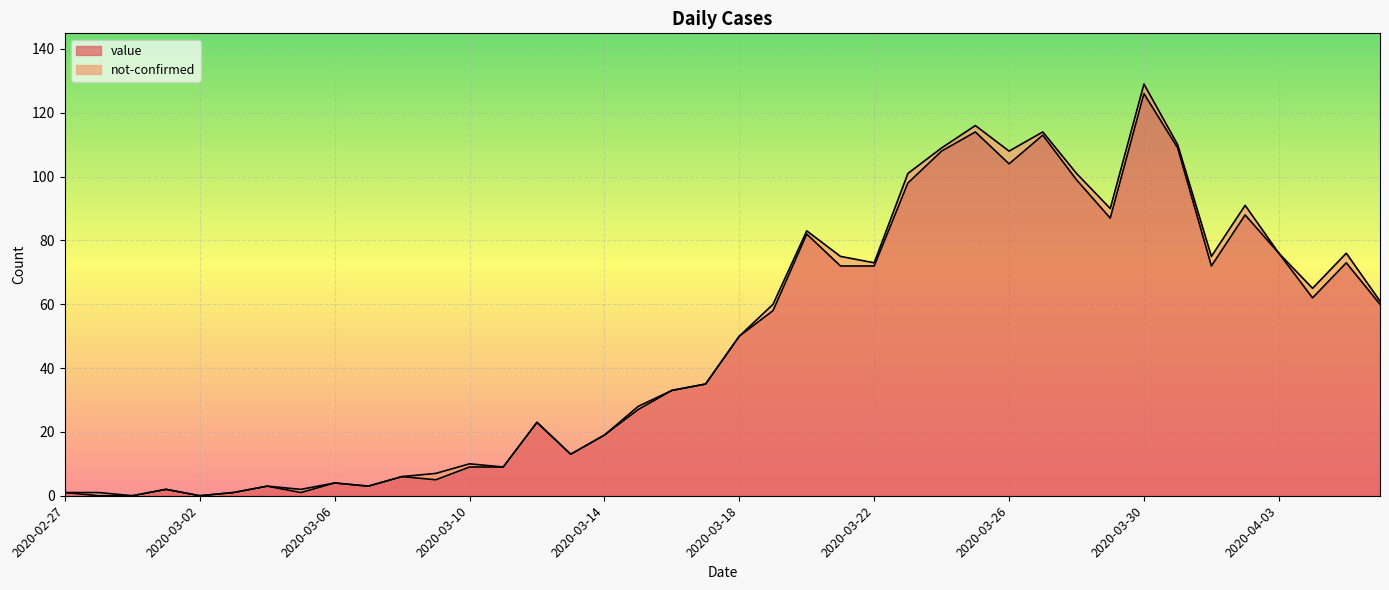

At which category does the chart reach its minimum across all series?

2020-02-28